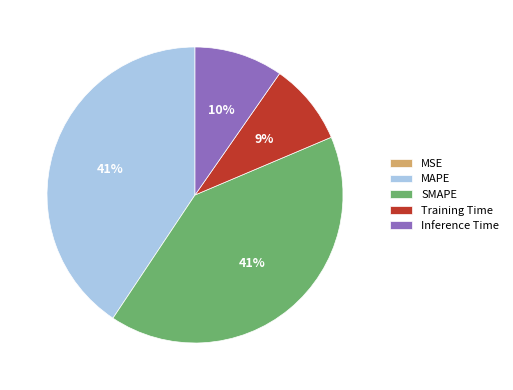

To the nearest percent, what percentage of the pie is Inference Time?

10%